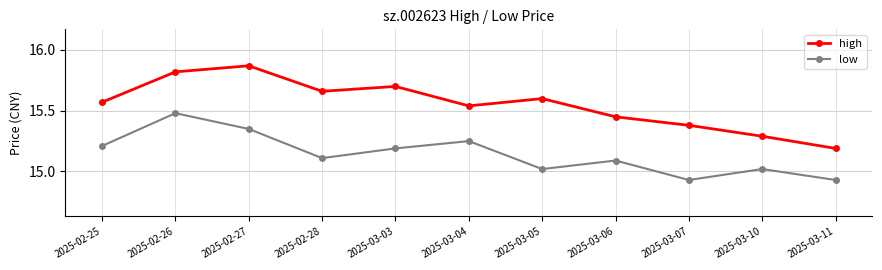

In low, how many points are lower than both neighbors (excluding endpoints)?

3